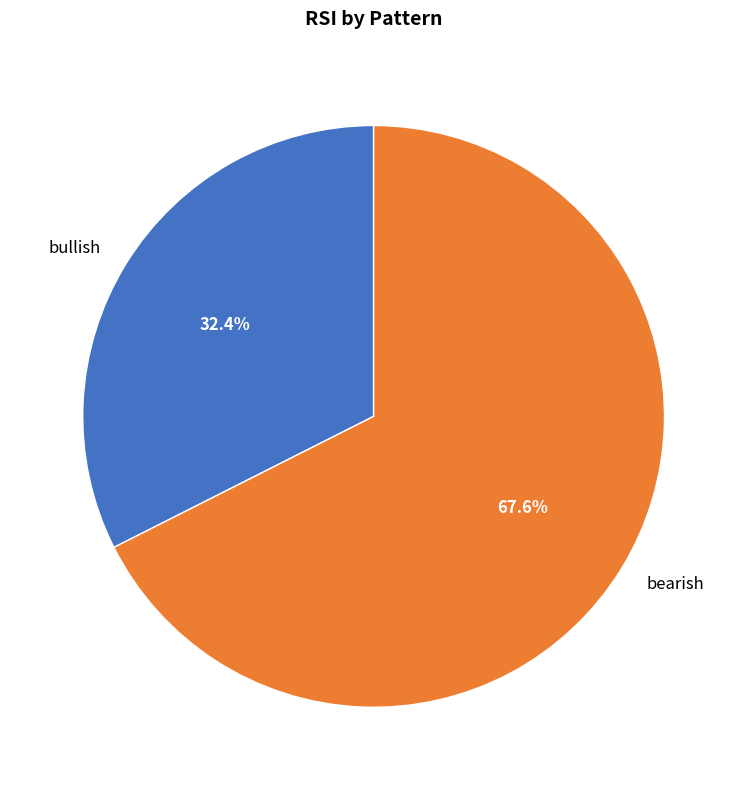

How many segments does this pie chart have?

2